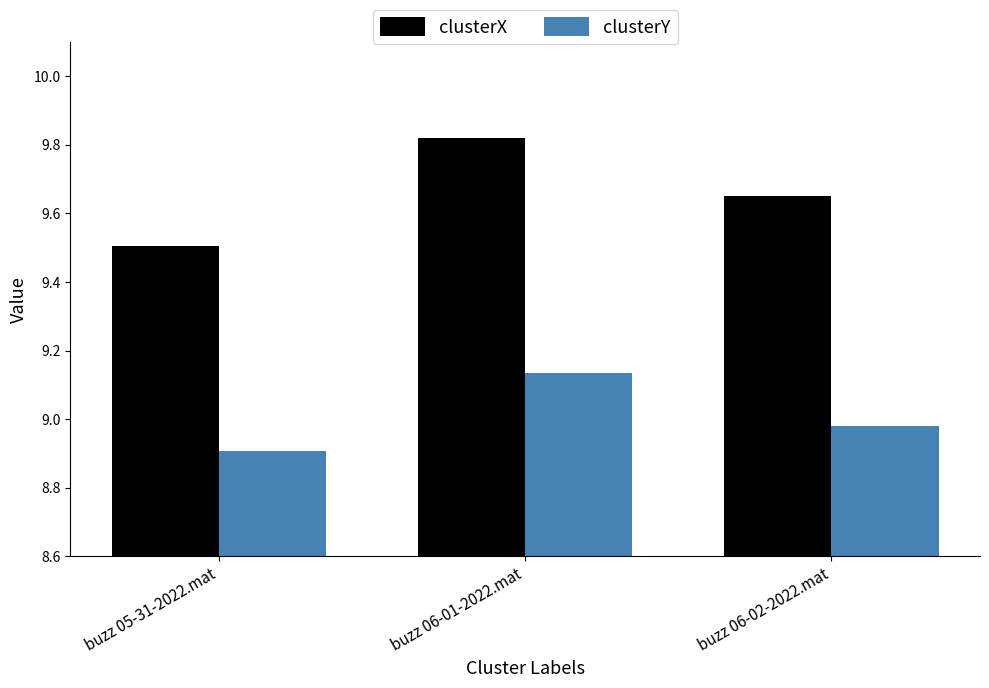

What is the label of the 2nd bar from the left?

buzz 06-01-2022.mat